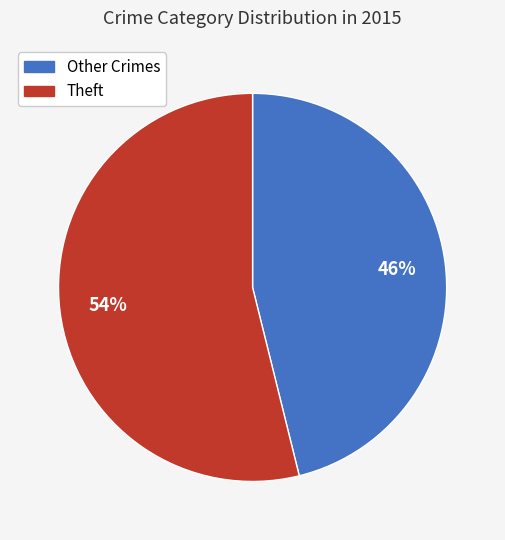

To the nearest percent, what is the difference between the largest and smallest slice percentages?

8%